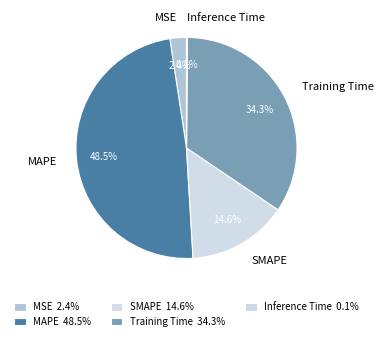

To the nearest percent, what portion does SMAPE represent?

15%